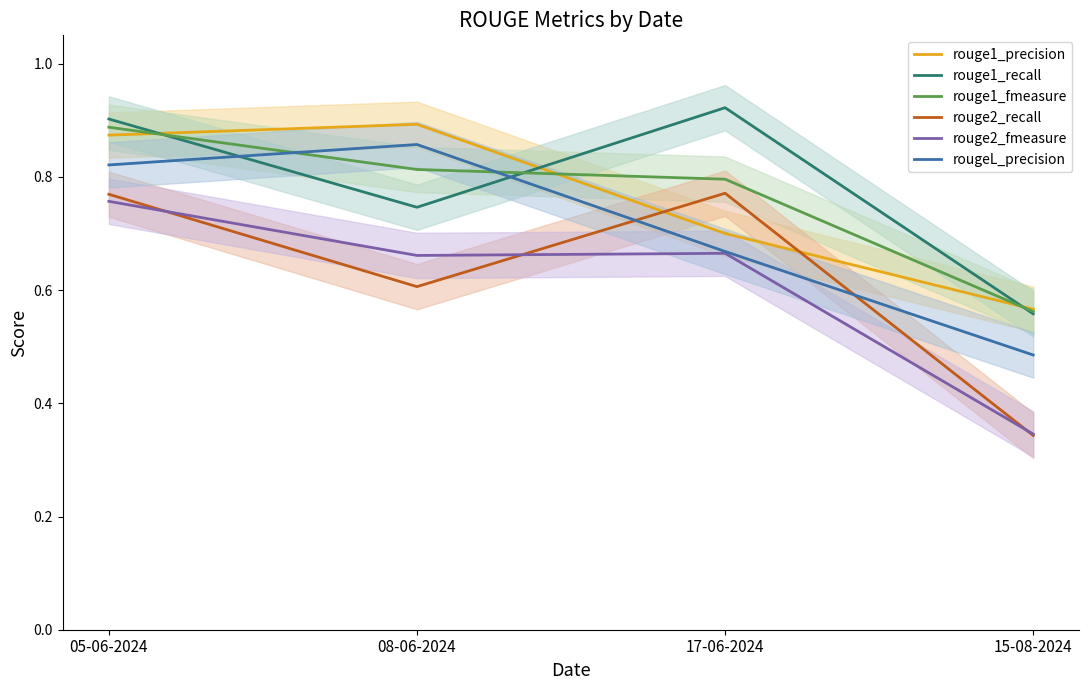

Between which two adjacent categories do rouge1_precision and rouge2_recall first intersect?

08-06-2024 and 17-06-2024